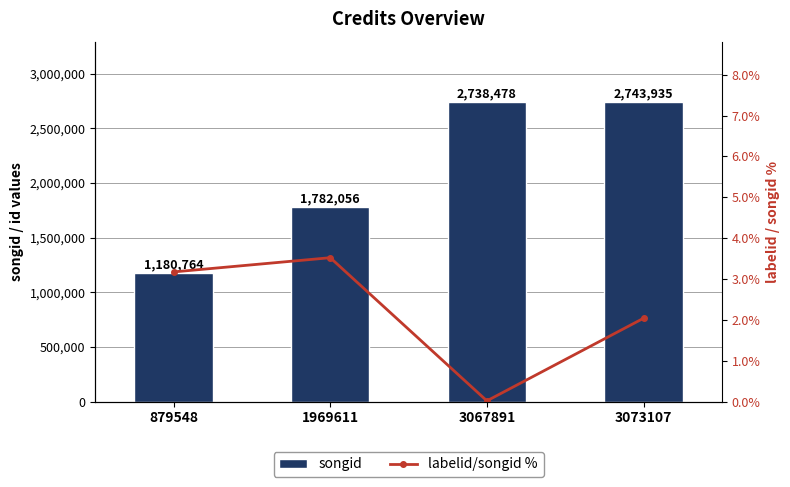

Is it true that labelid/songid % equals 3.2 at 879548?

True